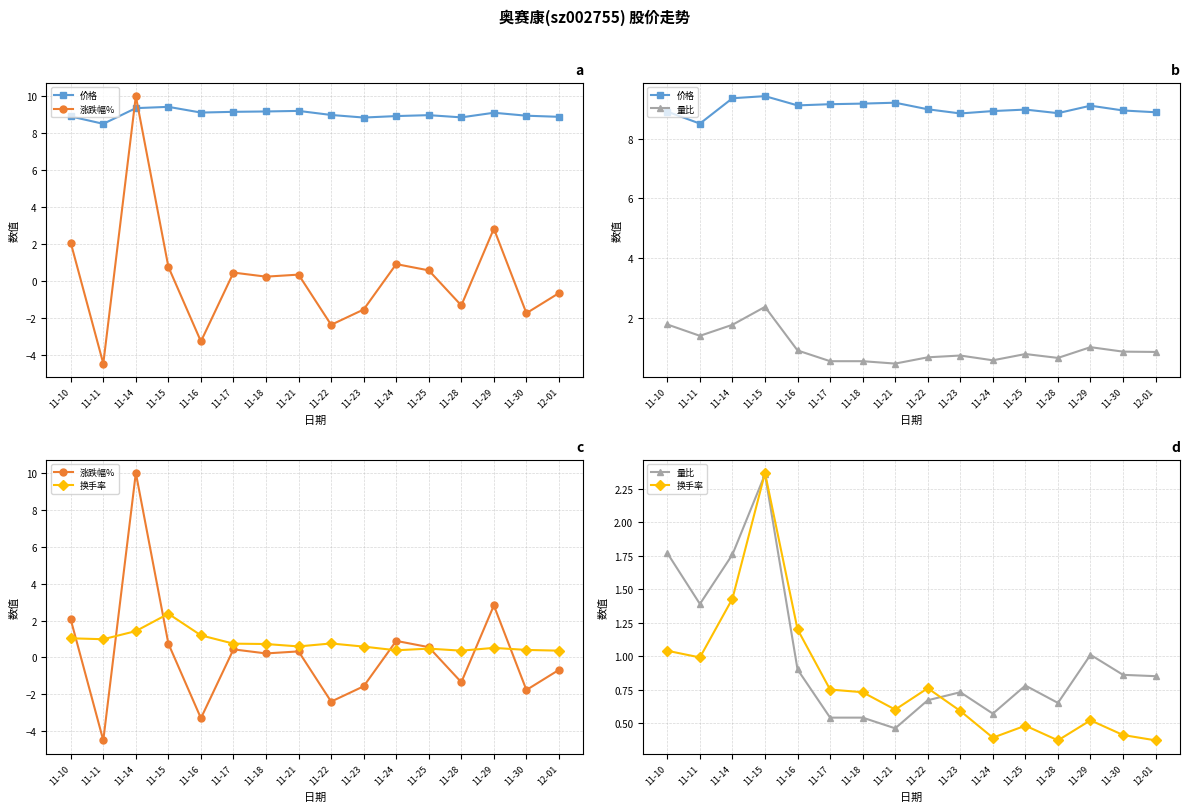

Rank the series at 11-29 from lowest to highest value.

换手率, 量比, 涨跌幅%, 价格